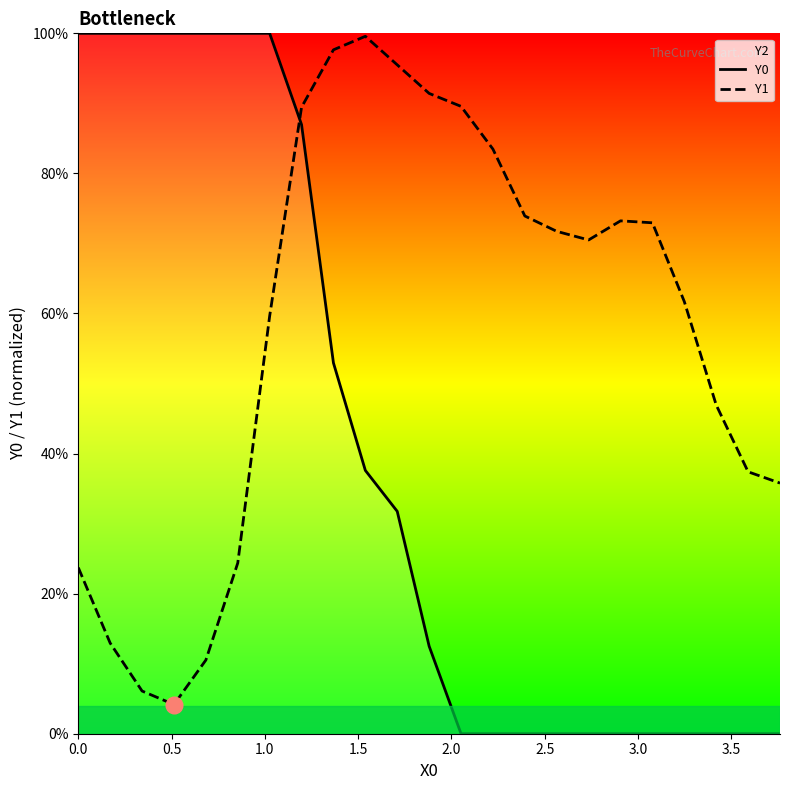

The Y0 series shows 0.6 at 2.0. True or false?

False